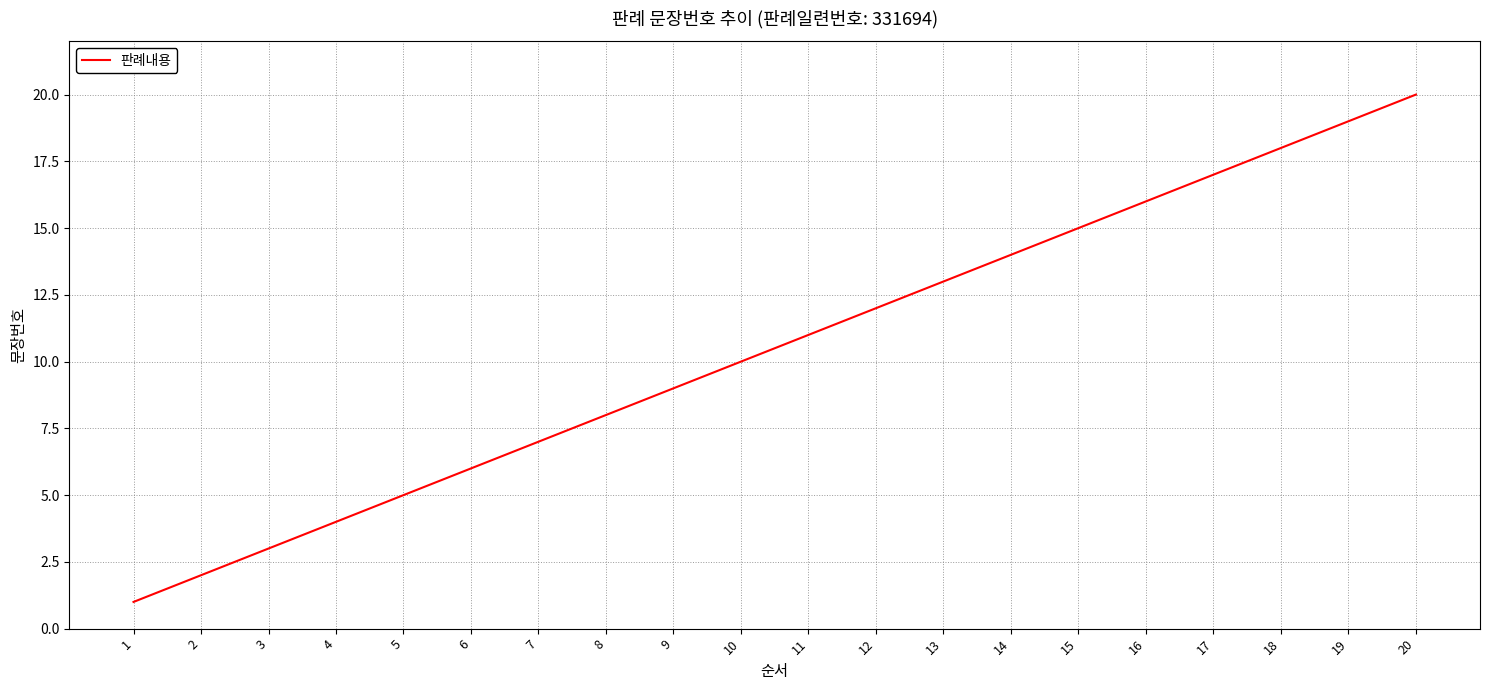

What is the approximate value at 12?

12